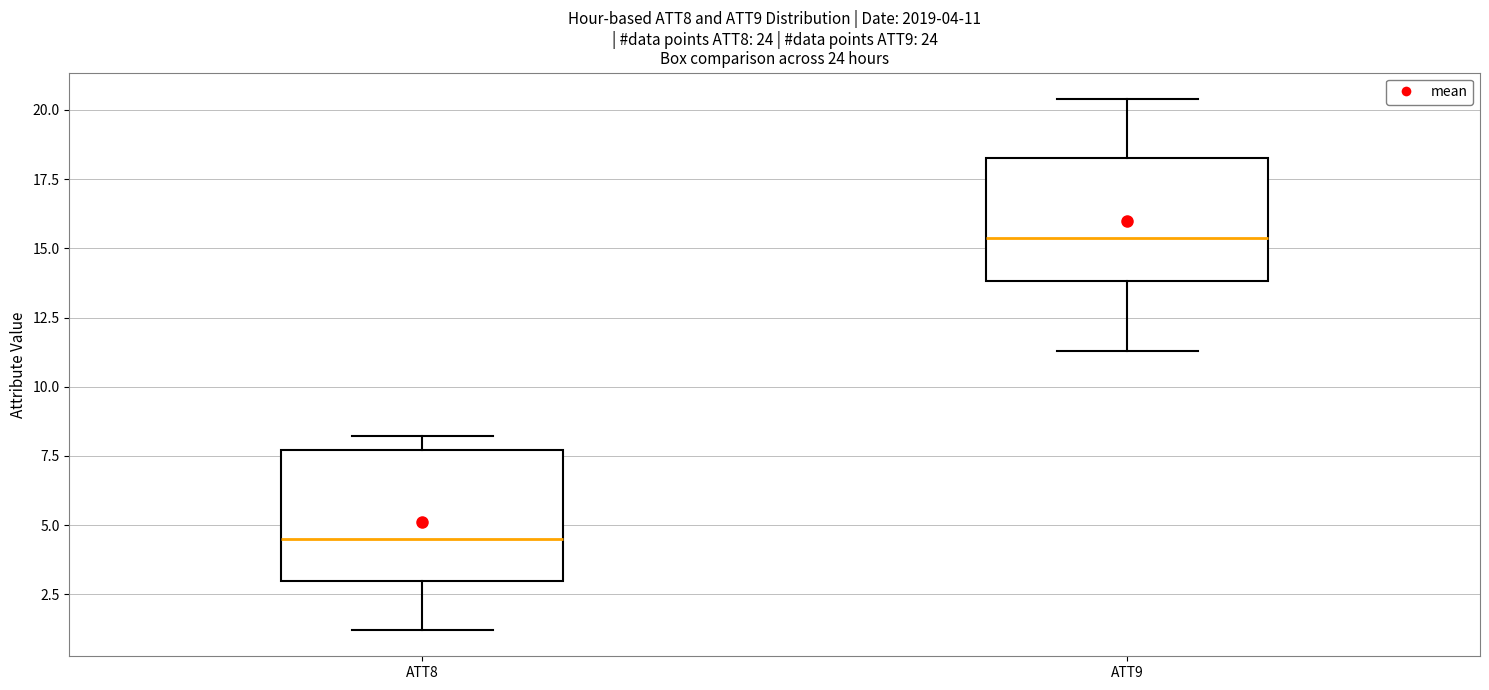

Which box has the lowest median line?

ATT8